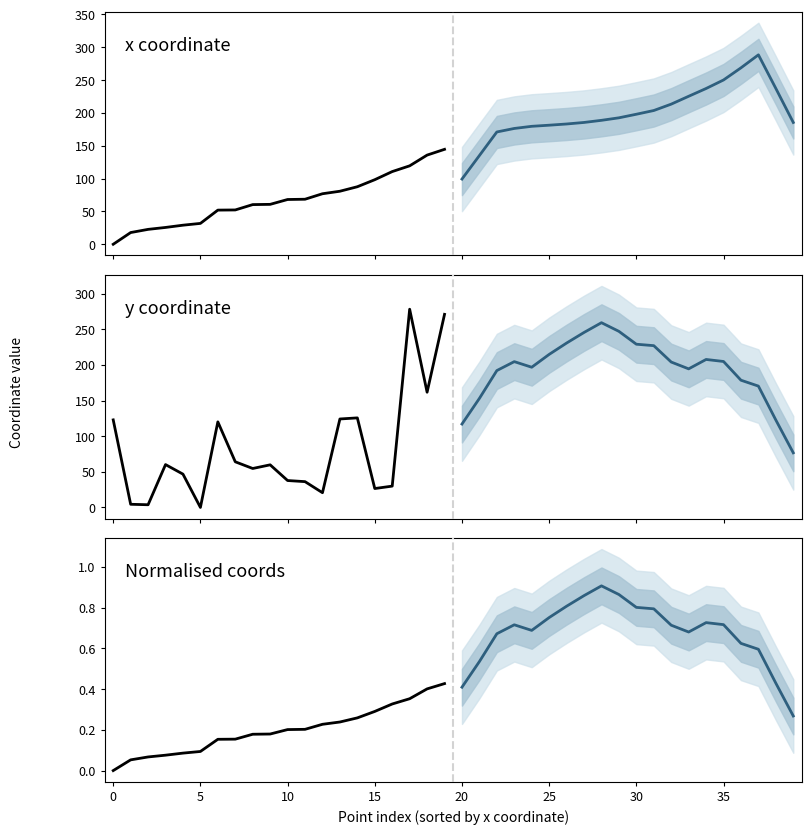

True or false: x coordinate (projected) and Normalised coords (projected) cross at least once.

False